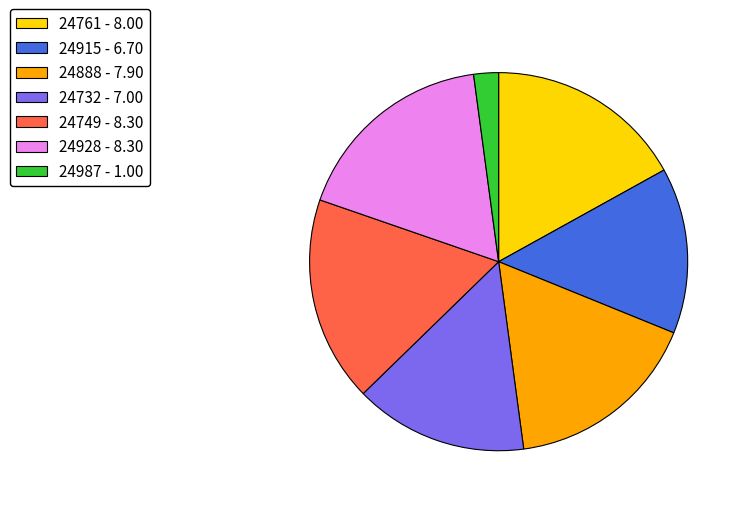

Is there any slice that represents more than half of the pie?

No